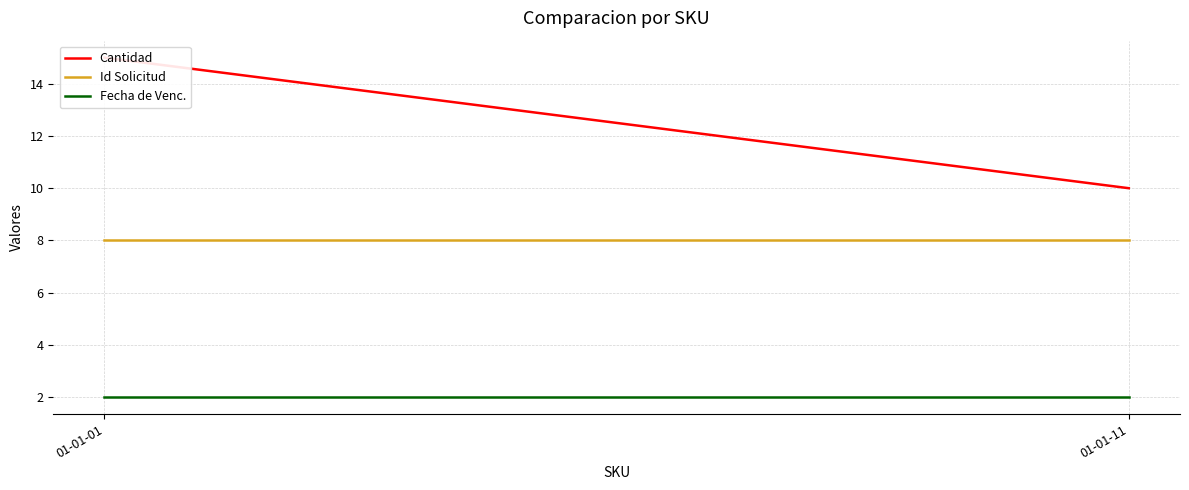

How many Cantidad values are between 10 and 15?

2